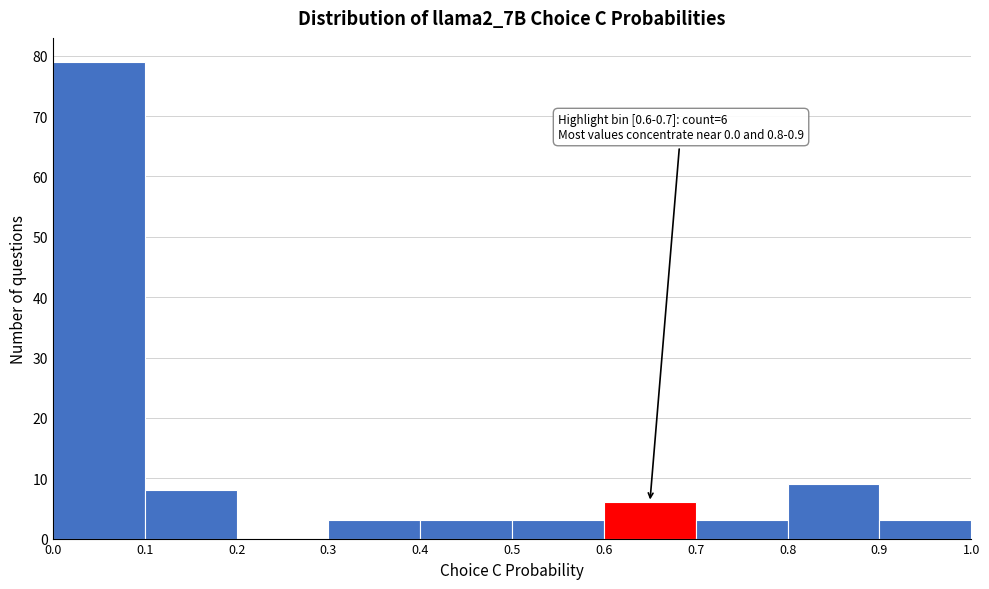

Over which range of the x-axis is the bar tallest?

0.0 to 0.1